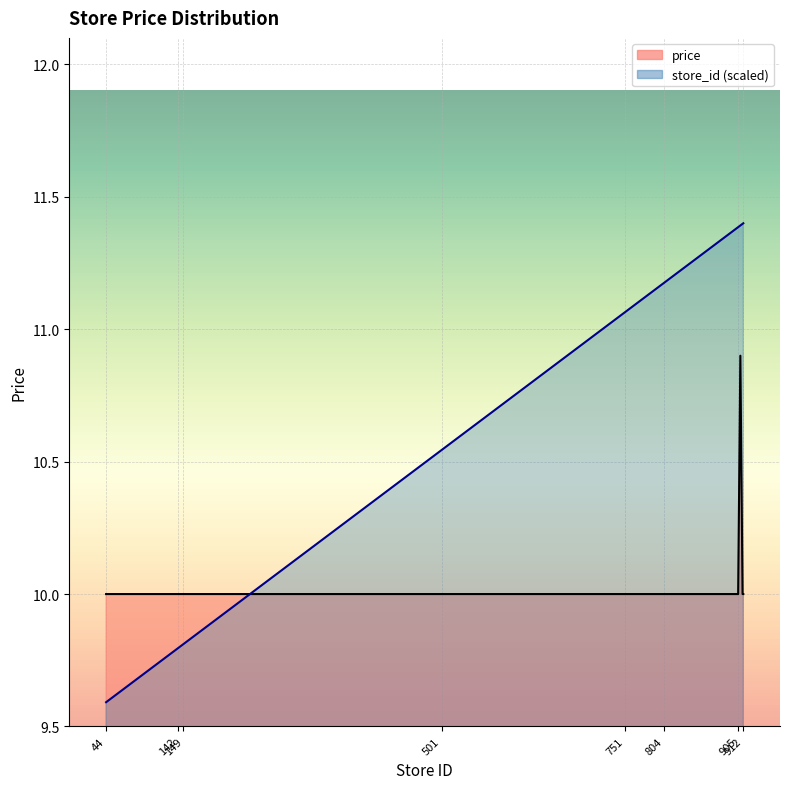

How many lines are shown in the chart?

2